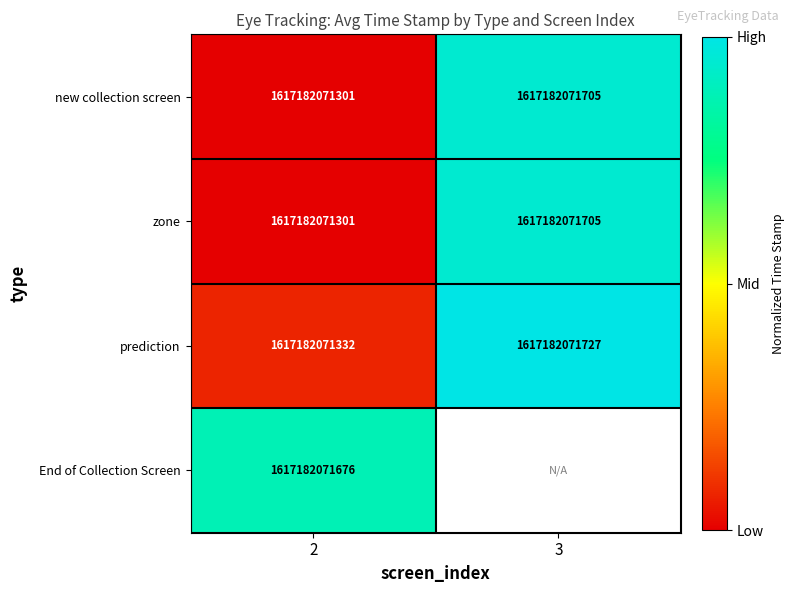

What is the difference between the highest and lowest values at 2?

375